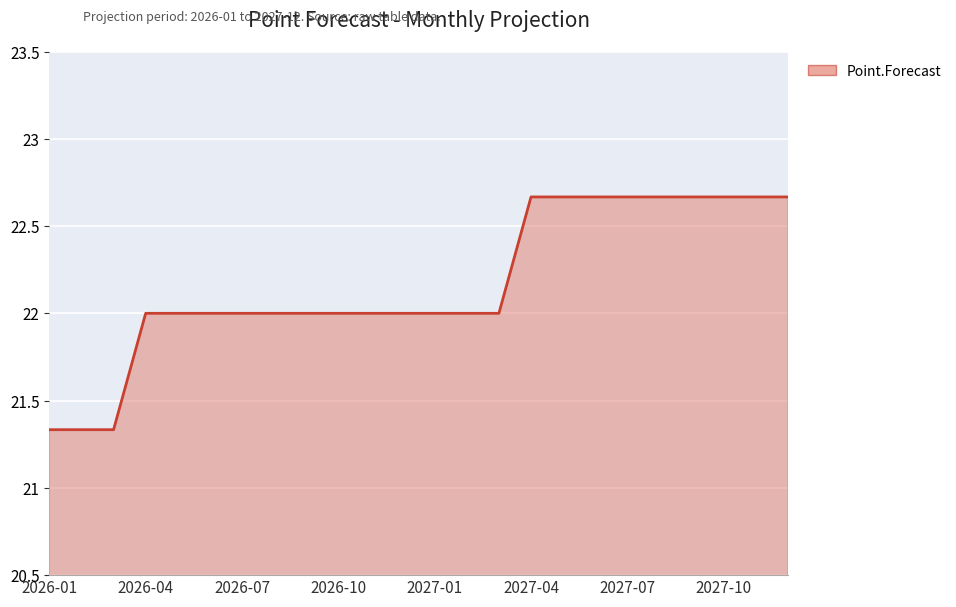

What is the difference between the maximum and minimum values?

1.3